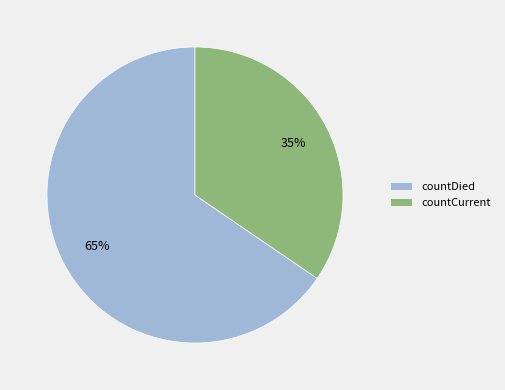

To the nearest percent, what percentage of the pie is countDied?

65%